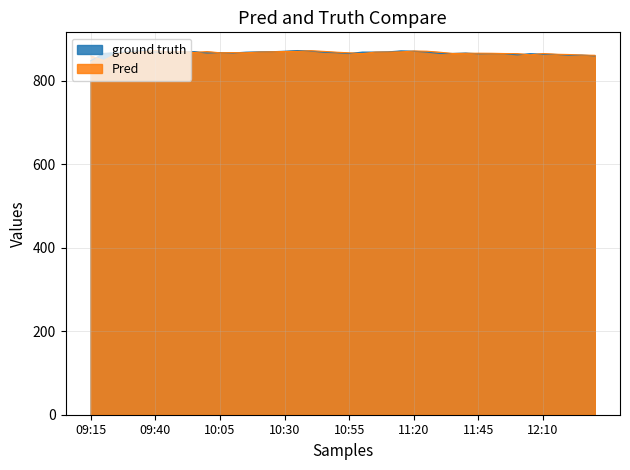

What is the approximate value of Close at 09:40?

868.6